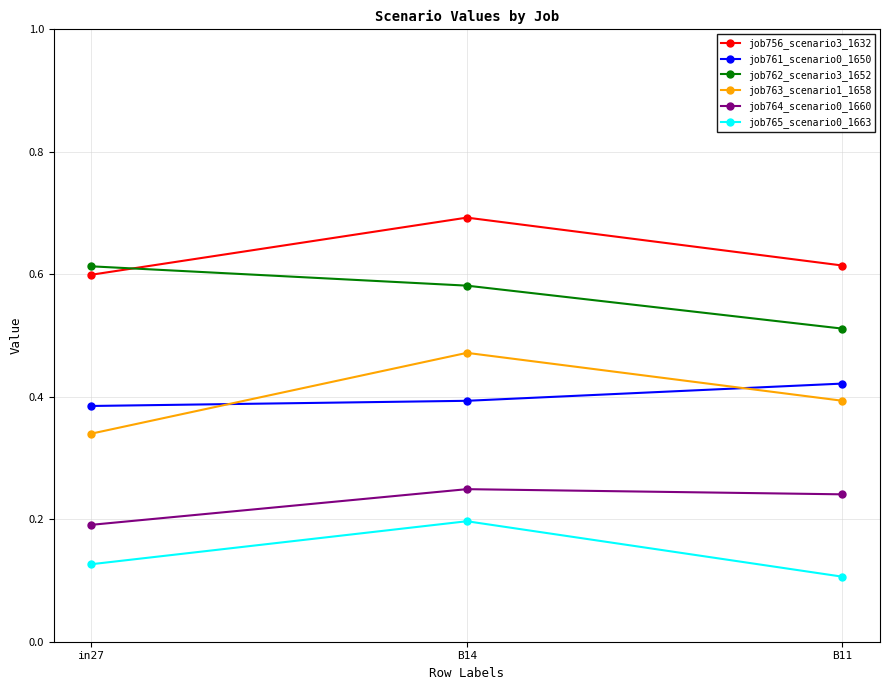

What are all the series names shown in the legend?

job756_scenario3_1632, job761_scenario0_1650, job762_scenario3_1652, job763_scenario1_1658, job764_scenario0_1660, job765_scenario0_1663